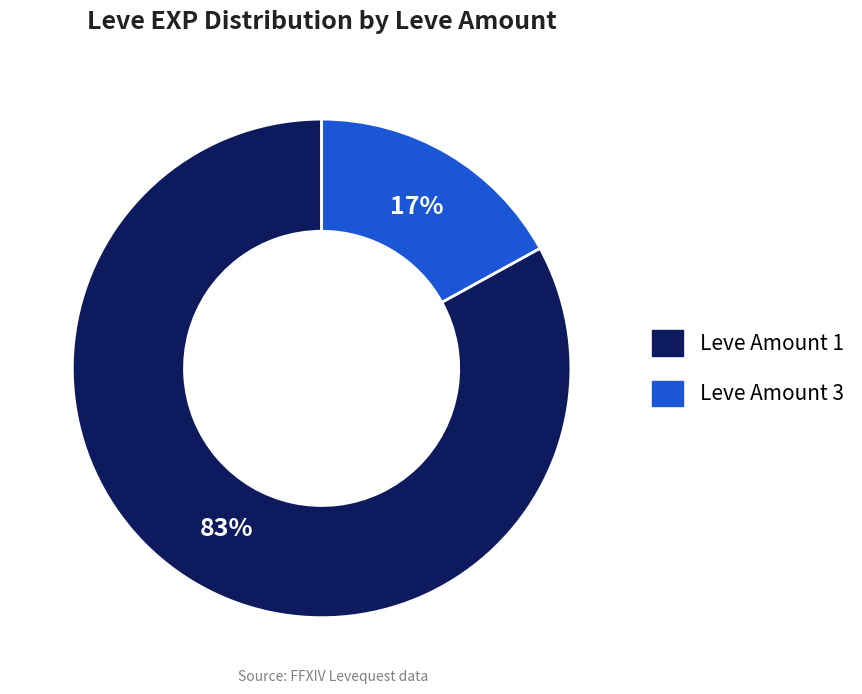

To the nearest percent, what is the average slice percentage?

50%